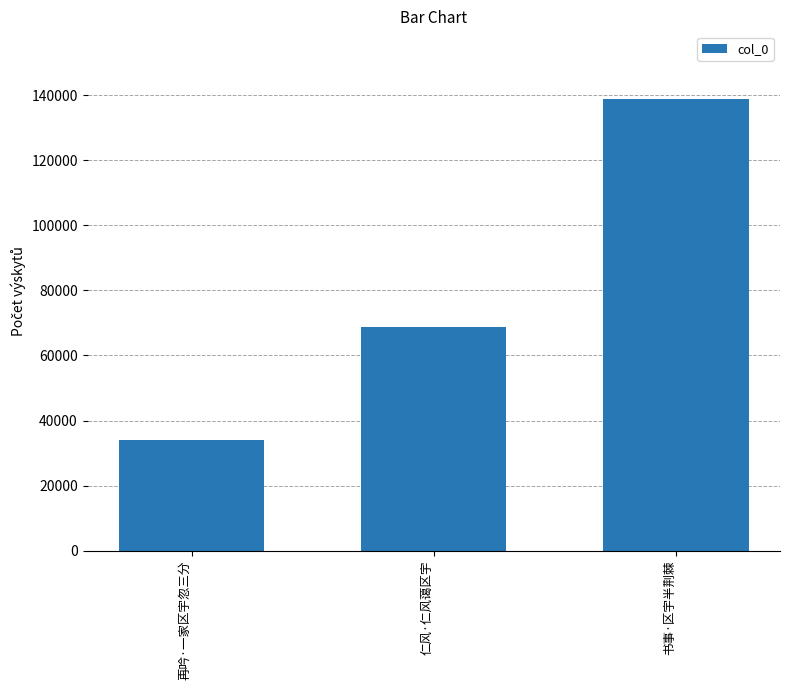

What is the sum of all values?

241578